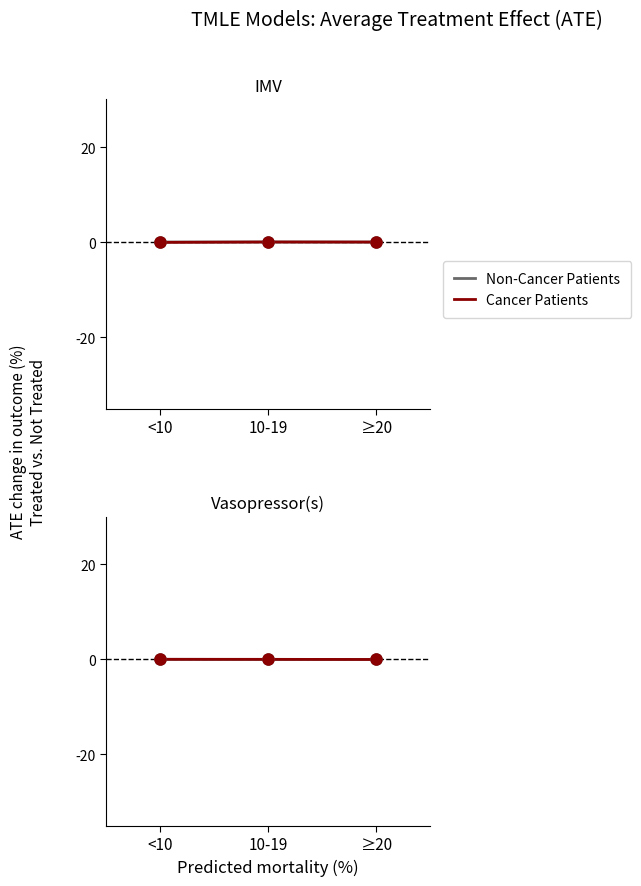

True or false: Cancer Patients has a value of 0.0 at 10-19.

True